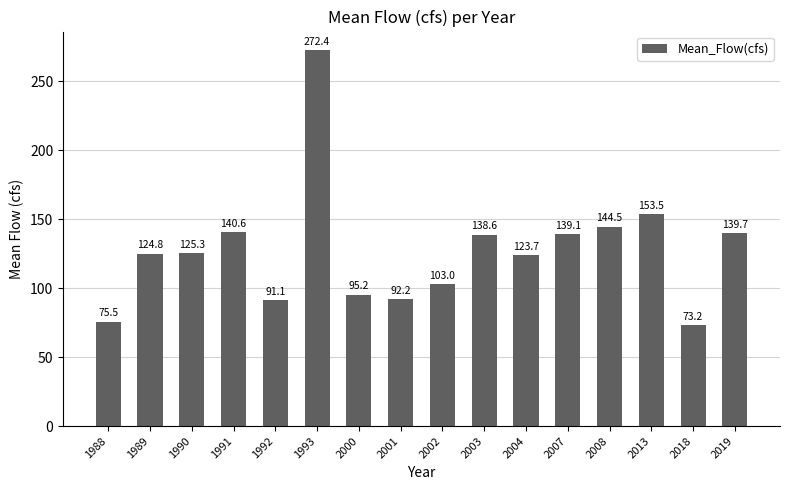

What is the greatest value displayed?

272.4